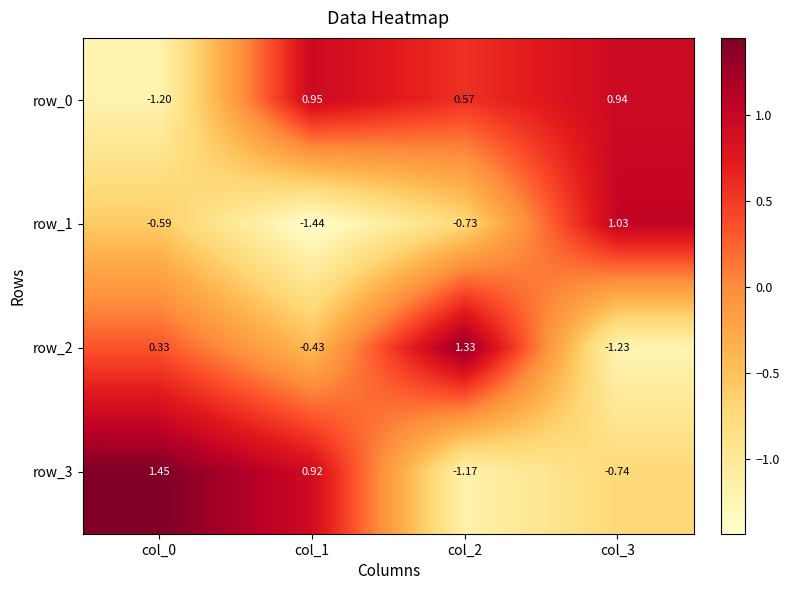

Is the value of row_3 at col_2 greater than the value of row_0 at col_1?

No